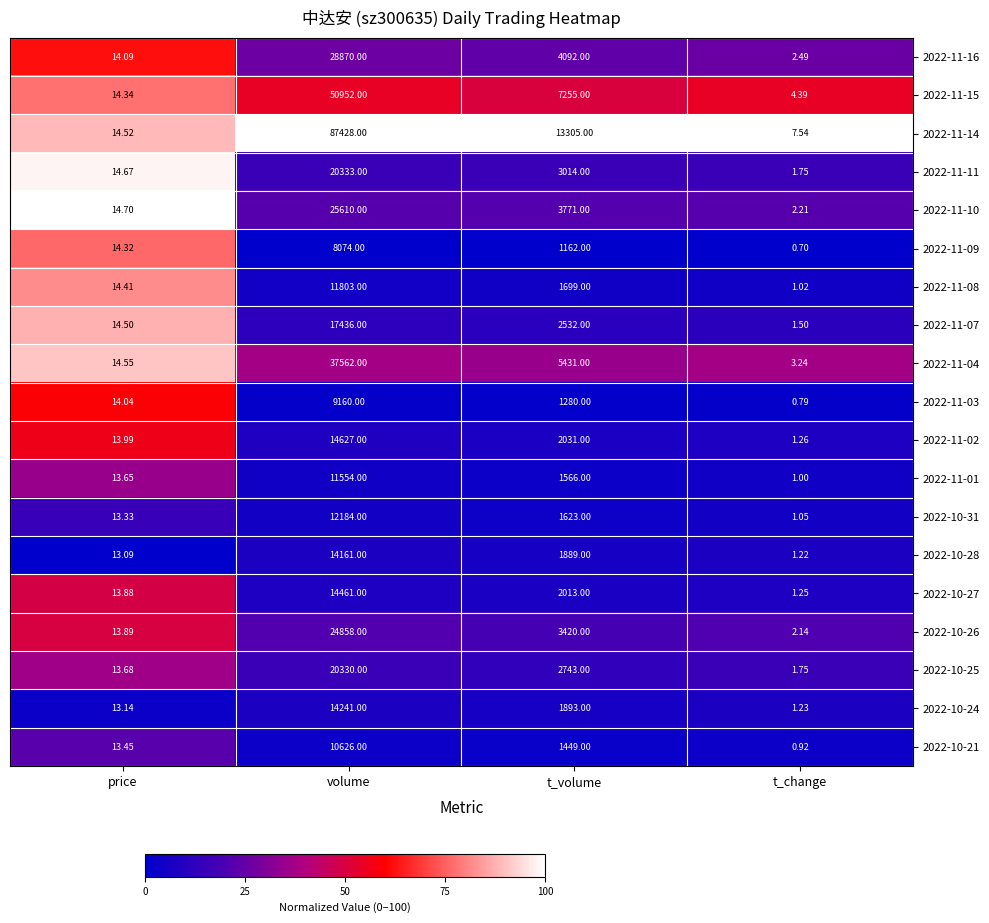

Which series has the largest total across all categories?

2022-11-14